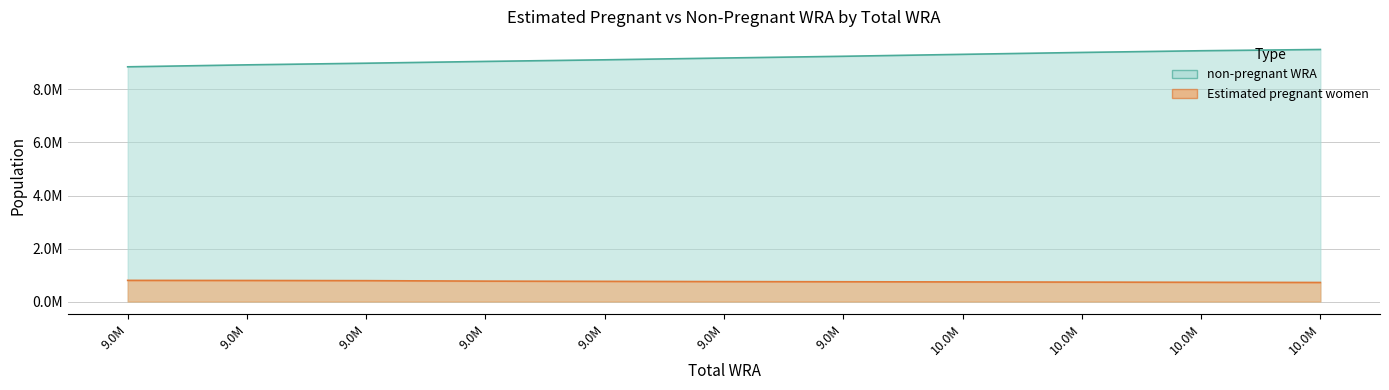

At which label is non-pregnant WRA closest to 9181737?

9.0M